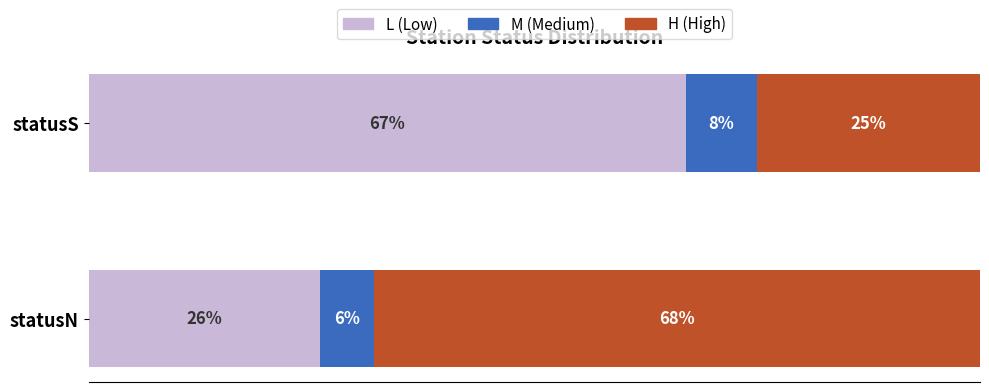

At which label does L (Low) reach its peak?

statusS